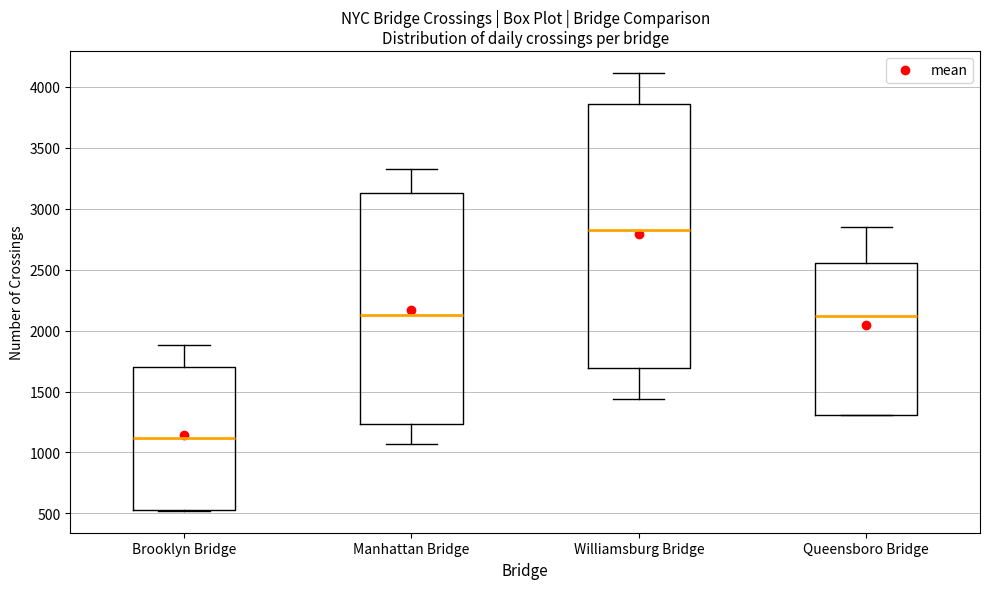

Which box is the tallest, from its lower edge to its upper edge?

Williamsburg Bridge